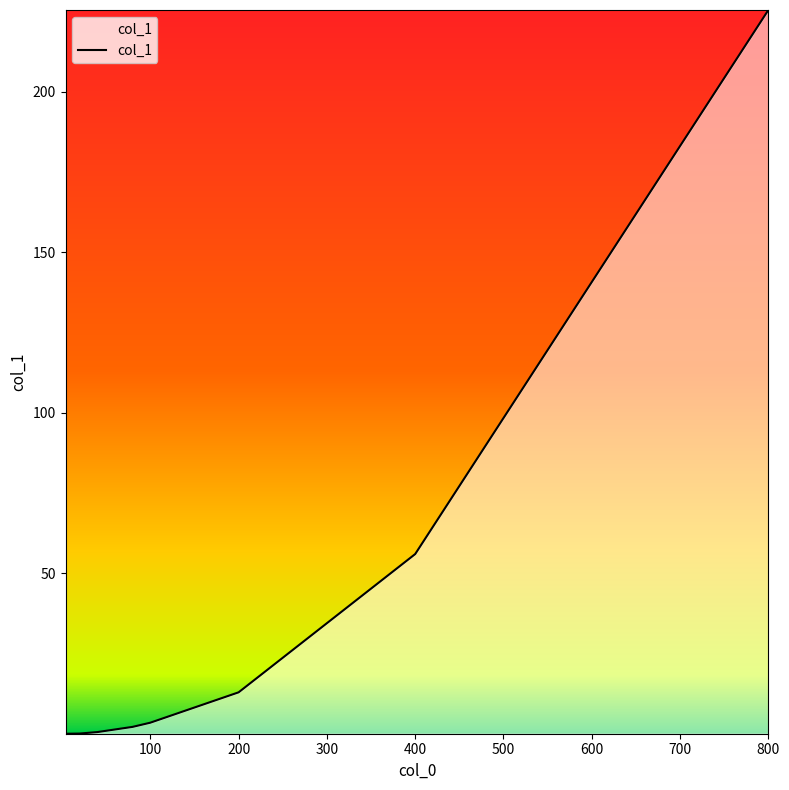

What is the difference between the maximum and minimum values?

225.5